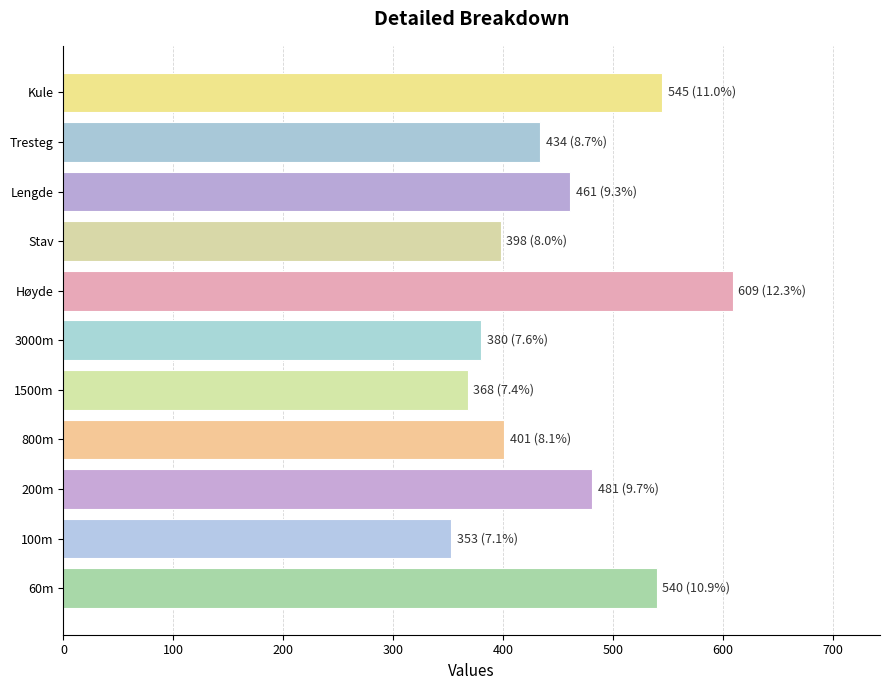

What is the minimum value shown in the chart?

353